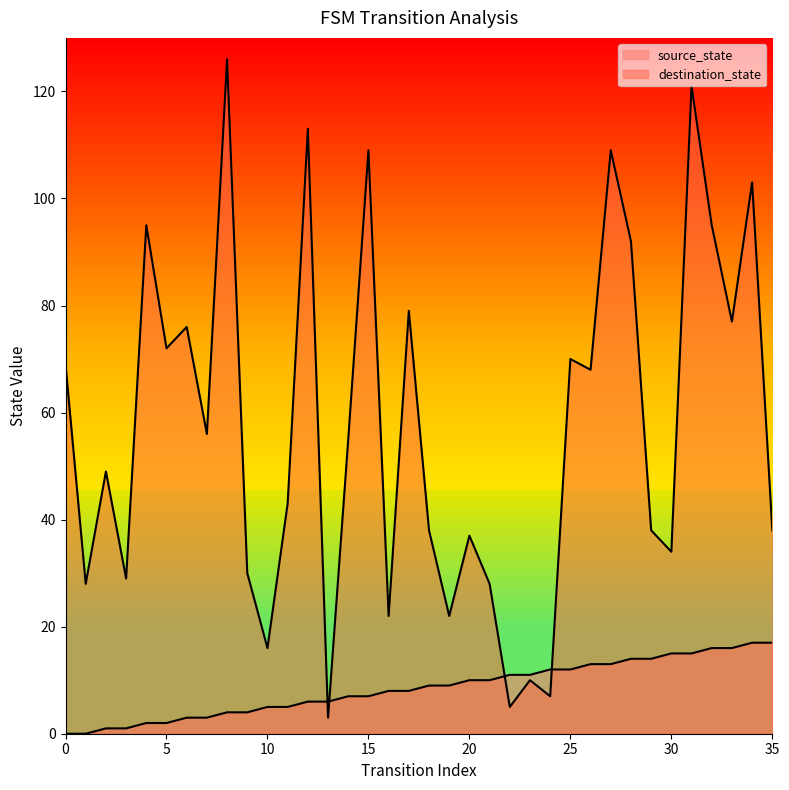

Reading left to right, what are all the values shown in this chart?

source_state: 0=0	1=0	2=1	3=1	4=2	5=2	6=3	7=3	8=4	9=4	10=5	11=5	12=6	13=6	14=7	15=7	16=8	17=8	18=9	19=9	20=10	21=10	22=11	23=11	24=12	25=12	26=13	27=13	28=14	29=14	30=15	31=15	32=16	33=16	34=17	35=17
destination_state: 0=69	1=28	2=49	3=29	4=95	5=72	6=76	7=56	8=126	9=30	10=16	11=43	12=113	13=3	14=55	15=109	16=22	17=79	18=38	19=22	20=37	21=28	22=5	23=10	24=7	25=70	26=68	27=109	28=92	29=38	30=34	31=121	32=95	33=77	34=103	35=38